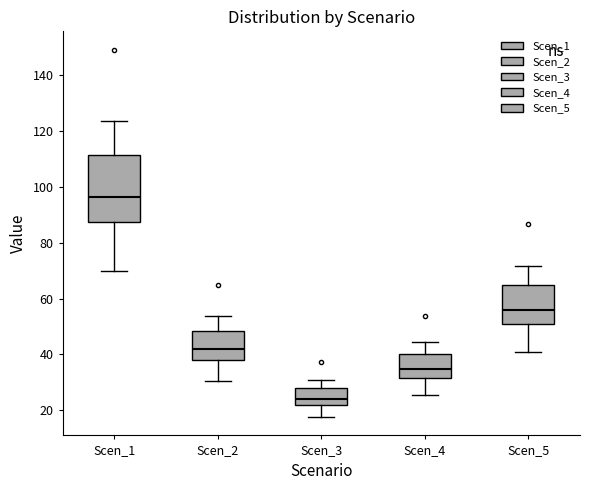

Reading left to right, transcribe this box plot: for each box, give where its median line is, the range the box spans, and where its two whiskers end, as read against the y-axis. The values are not printed on the chart, so give them approximately, as read against the axis.

Scen_1: median 96, box 88 to 112, whiskers 70 to 124
Scen_2: median 42, box 38 to 48, whiskers 30 to 54
Scen_3: median 24, box 22 to 28, whiskers 18 to 30
Scen_4: median 34, box 32 to 40, whiskers 26 to 44
Scen_5: median 56, box 50 to 64, whiskers 40 to 72